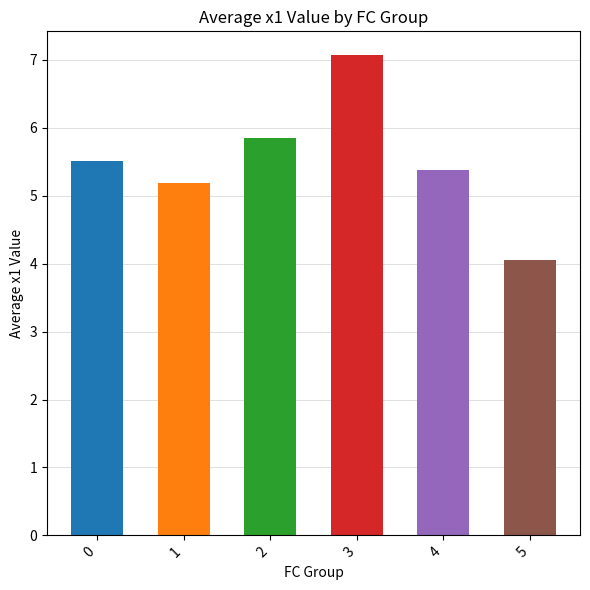

Reading left to right, list all the values displayed in this chart.

0=5.5	1=5.2	2=5.8	3=7.1	4=5.4	5=4.1